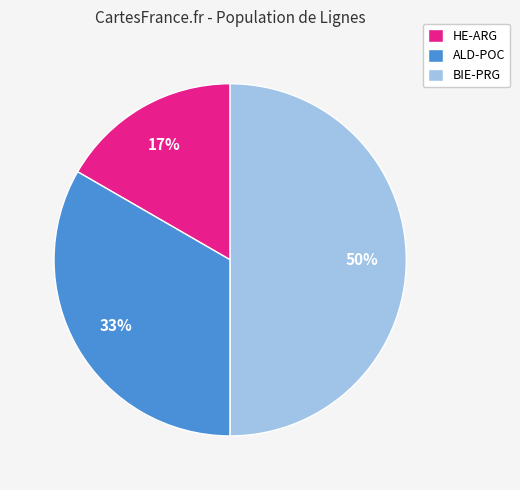

What is the smallest slice in the pie chart?

HE-ARG